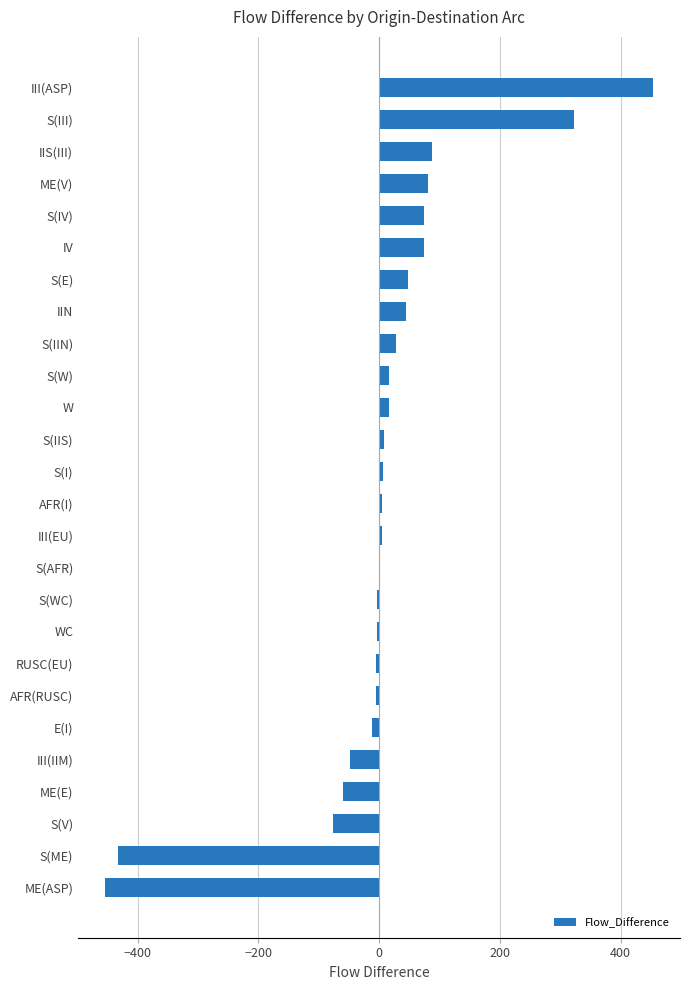

Does the chart contain stacked bars?

No